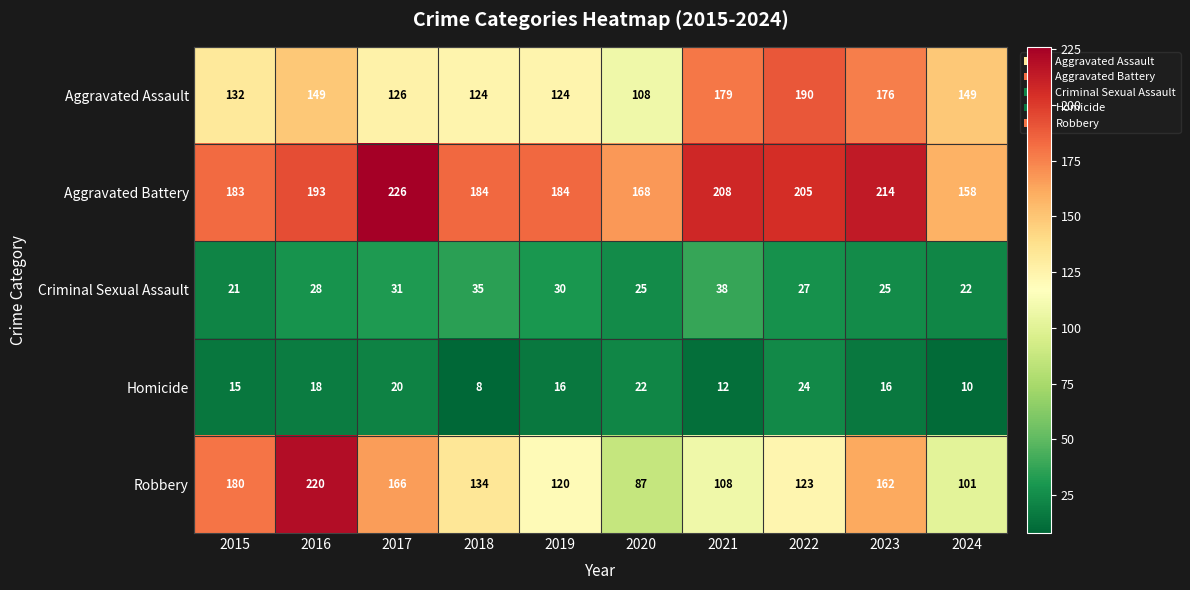

What is the total value across all series at 2019?

474